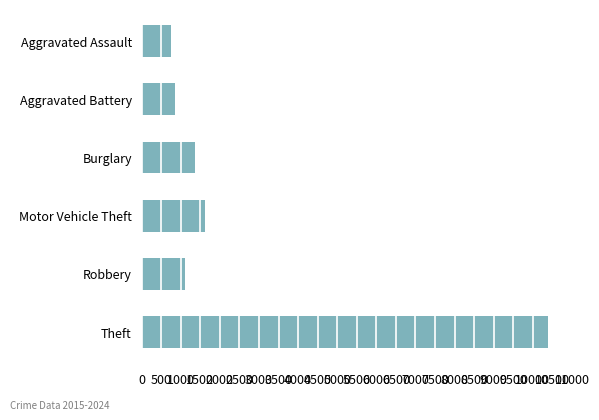

How many categories are shown in the chart?

6